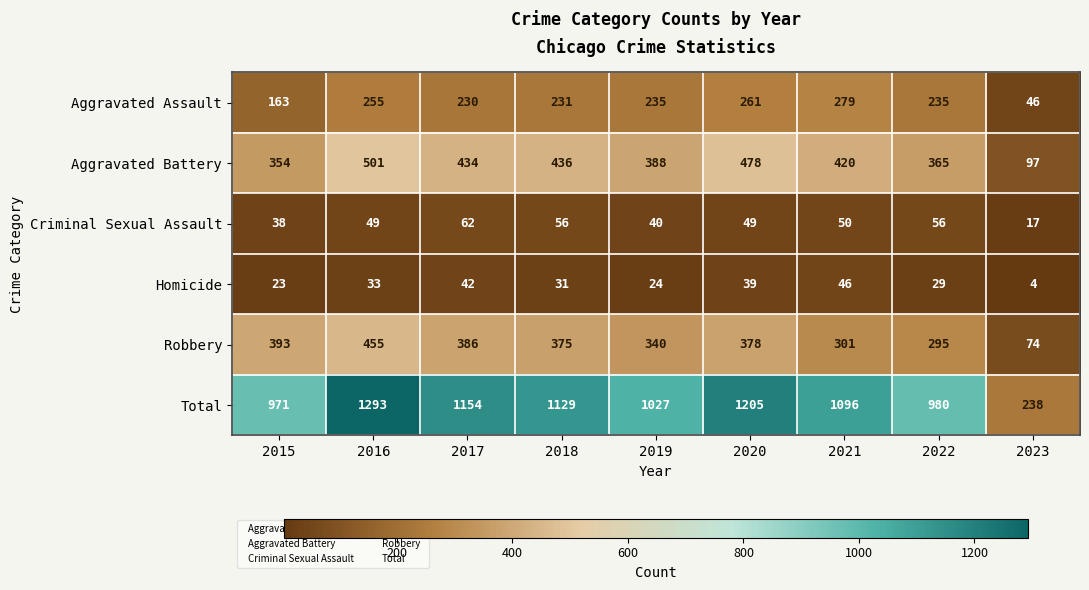

At which category is the sum across all series the highest?

2016